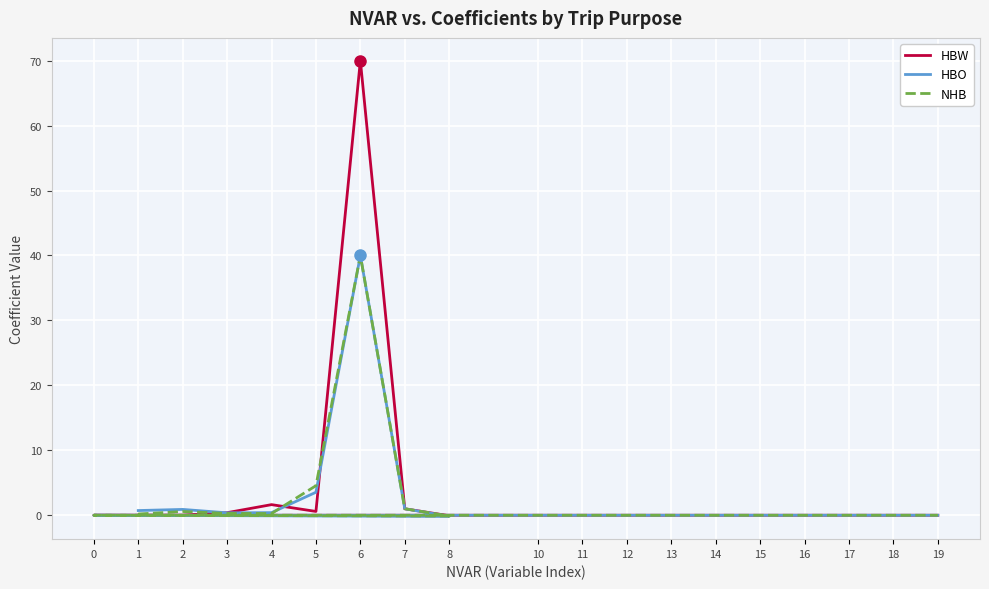

After their last crossing, which series has the higher values: HBW or NHB?

HBW